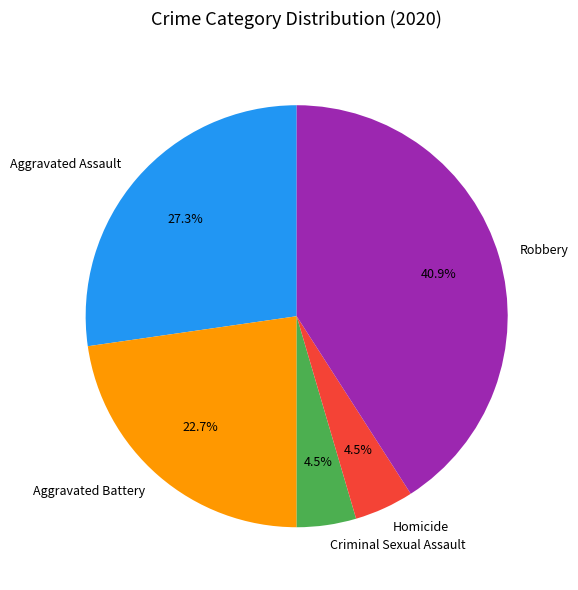

Count the number of slices in the pie.

5